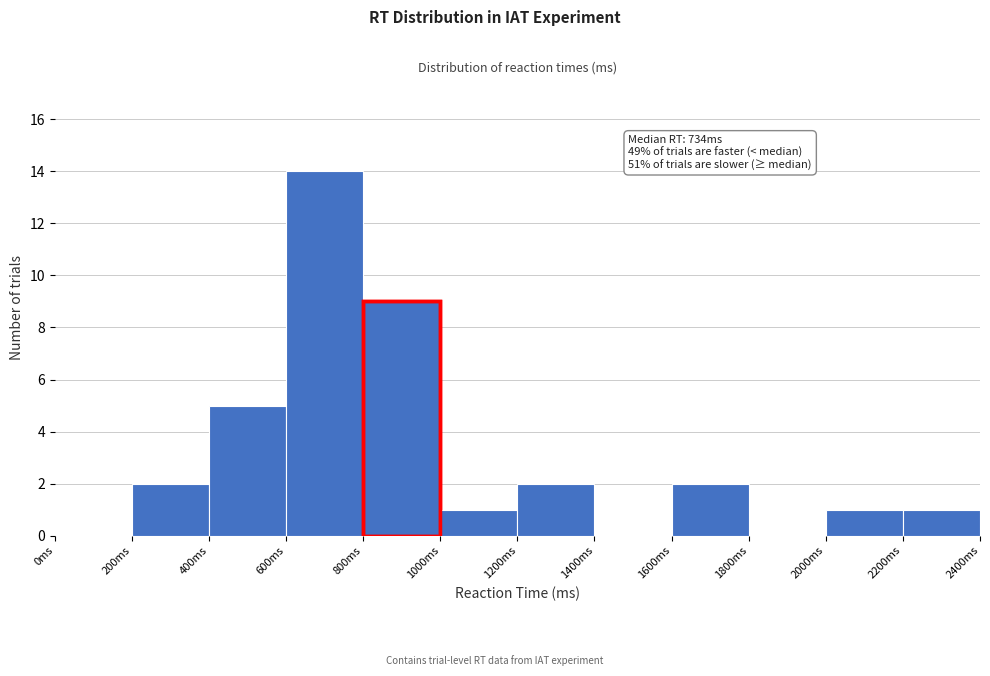

Which range on the x-axis has the tallest bar?

600 to 800